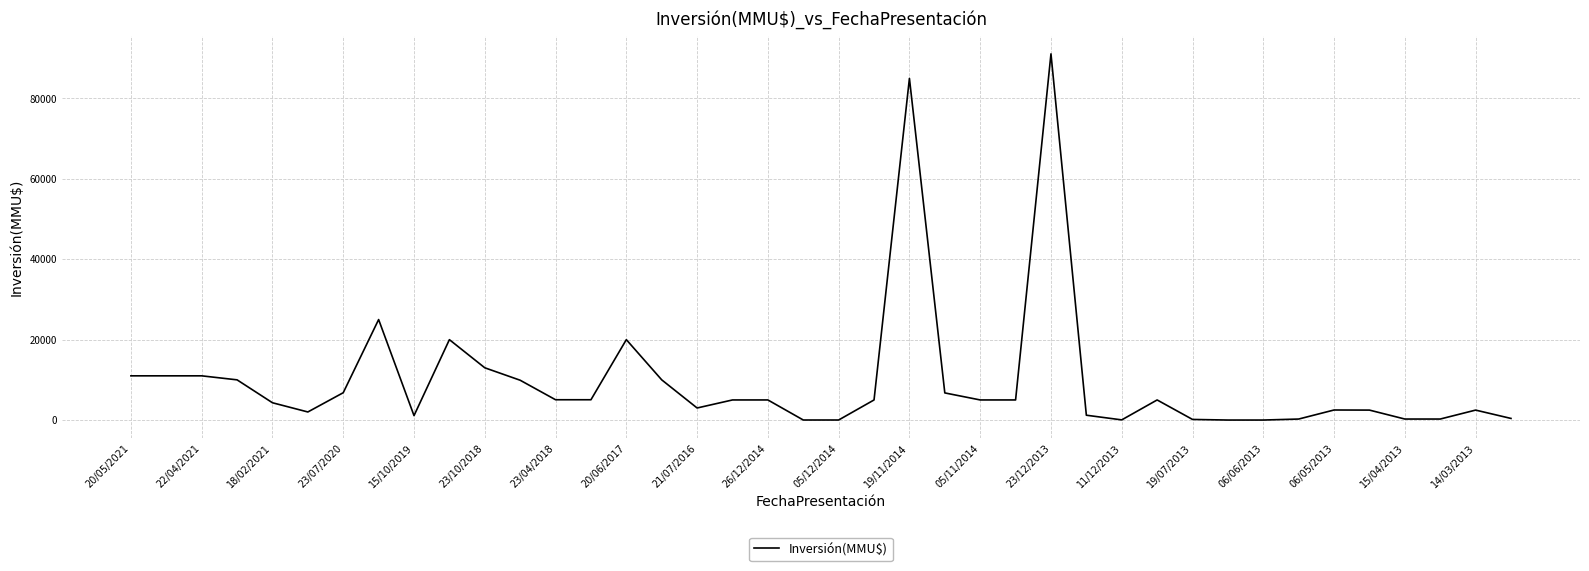

What is the difference between the maximum and minimum values?

91100